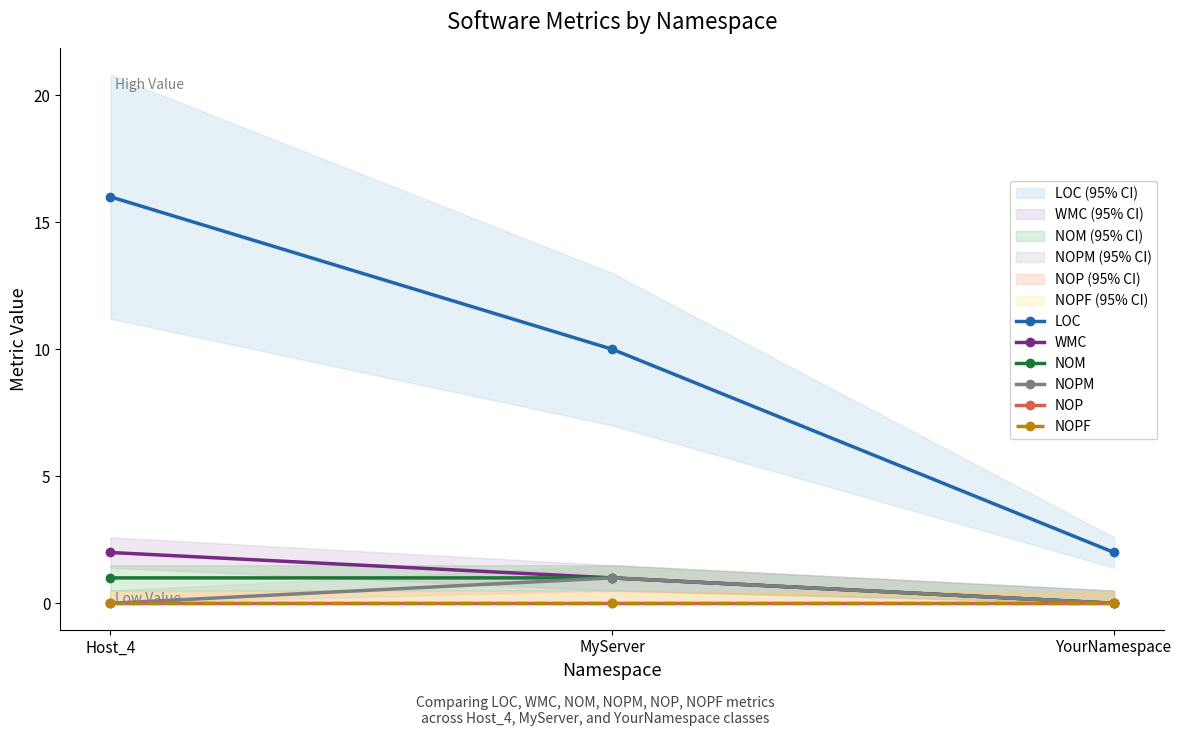

Rank the categories by LOC value from lowest to highest.

YourNamespace, MyServer, Host_4